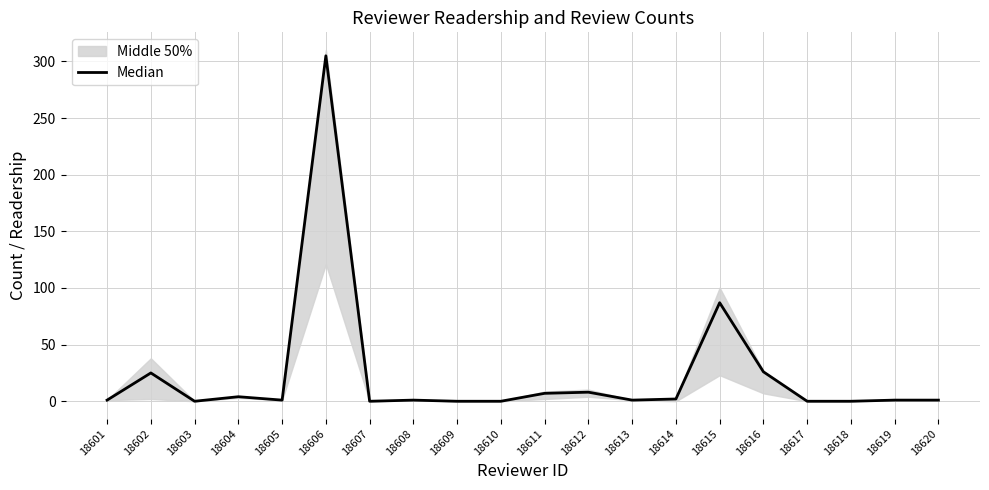

At which label is the value closest to 152?

18615